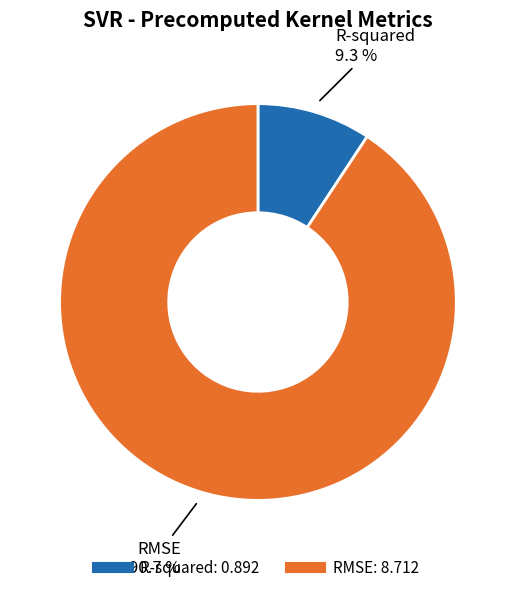

To the nearest percent, what percentage of the pie is R-squared?

9%